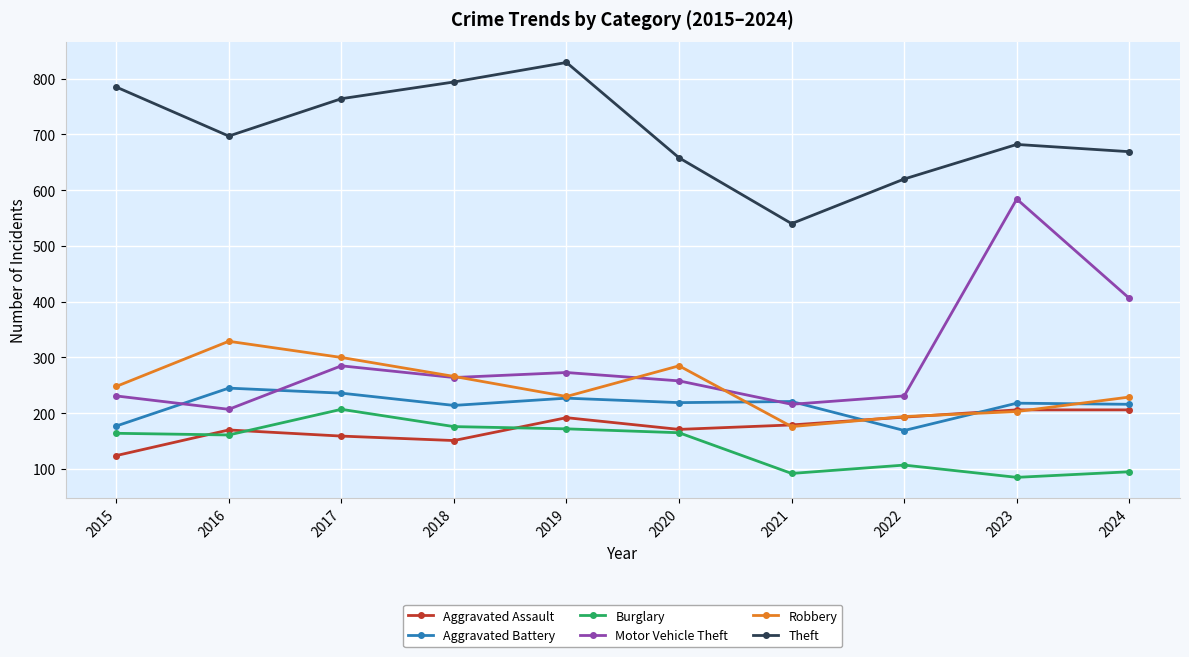

The Aggravated Battery series shows 382 at 2017. True or false?

False